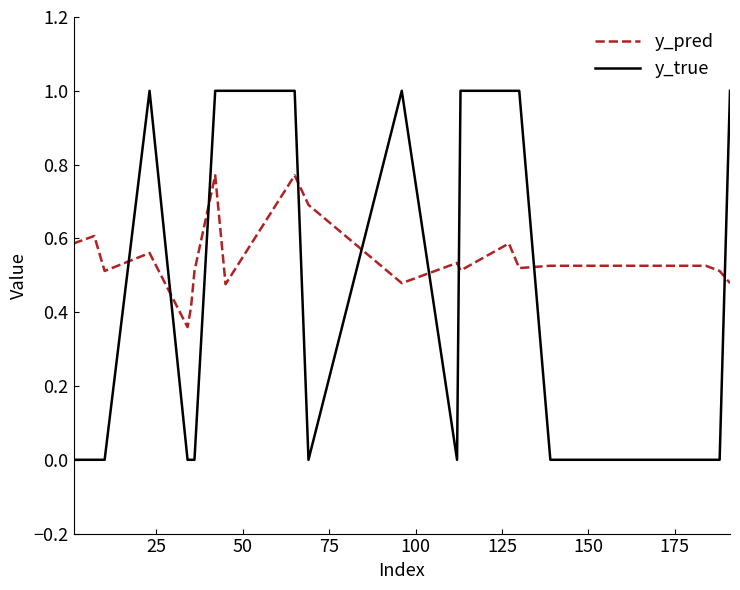

True or false: y_pred has more than 2 points higher than both neighbors.

True